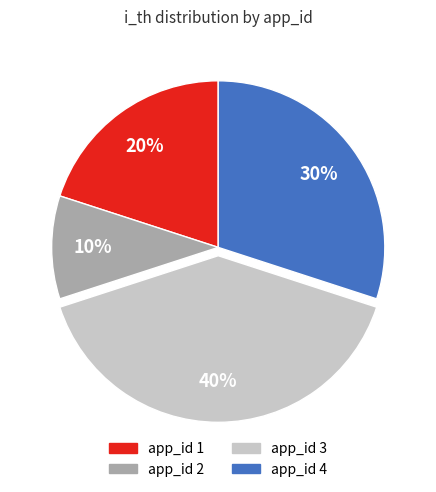

How many segments does this pie chart have?

4